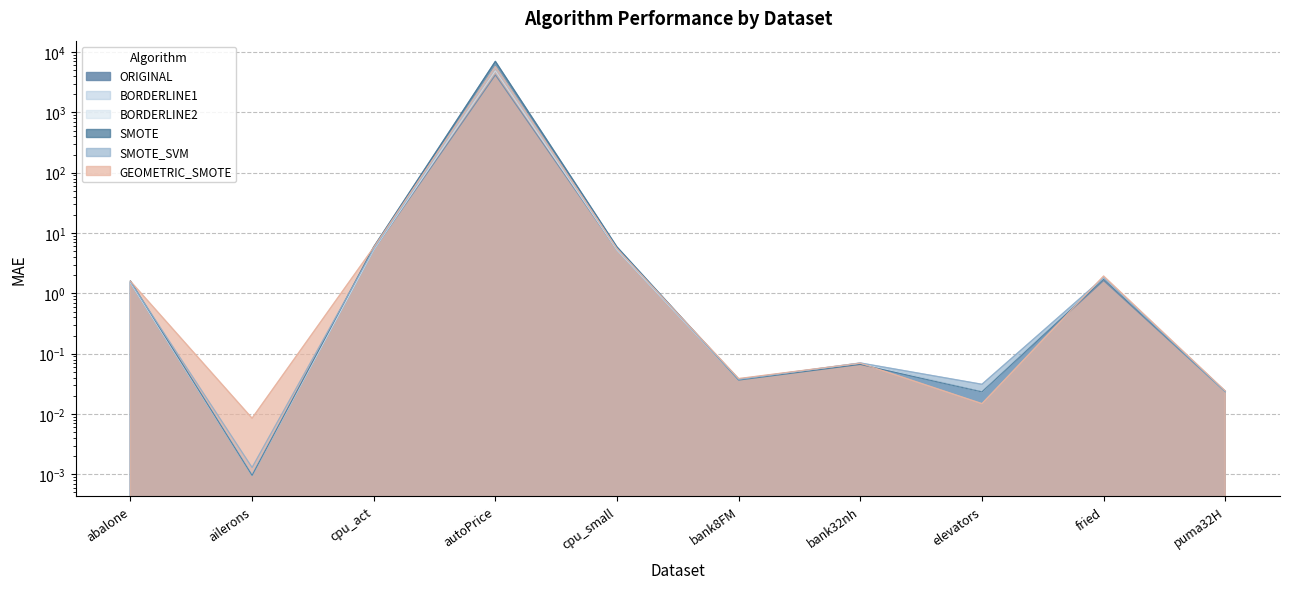

Reading left to right, list all the values displayed in this chart.

ORIGINAL: abalone=1.5	ailerons=0.0	cpu_act=5.3	autoPrice=4173.5	cpu_small=5.2	bank8FM=0.0	bank32nh=0.1	elevators=0.0	fried=1.6	puma32H=0.0
SMOTE: abalone=1.6	ailerons=0.0	cpu_act=5.9	autoPrice=7018.2	cpu_small=5.9	bank8FM=0.0	bank32nh=0.1	elevators=0.0	fried=1.7	puma32H=0.0
SMOTE_SVM: abalone=1.6	ailerons=0.0	cpu_act=5.4	autoPrice=5751.2	cpu_small=5.5	bank8FM=0.0	bank32nh=0.1	elevators=0.0	fried=1.8	puma32H=0.0
BORDERLINE1: abalone=1.5	ailerons=0.0	cpu_act=5.3	autoPrice=5568.0	cpu_small=5.2	bank8FM=0.0	bank32nh=0.1	elevators=0.0	fried=1.8	puma32H=0.0
BORDERLINE2: abalone=1.5	ailerons=0.0	cpu_act=5.3	autoPrice=4902.3	cpu_small=5.2	bank8FM=0.0	bank32nh=0.1	elevators=0.0	fried=1.8	puma32H=0.0
GEOMETRIC_SMOTE: abalone=1.6	ailerons=0.0	cpu_act=5.8	autoPrice=5733.6	cpu_small=5.5	bank8FM=0.0	bank32nh=0.1	elevators=0.0	fried=1.9	puma32H=0.0